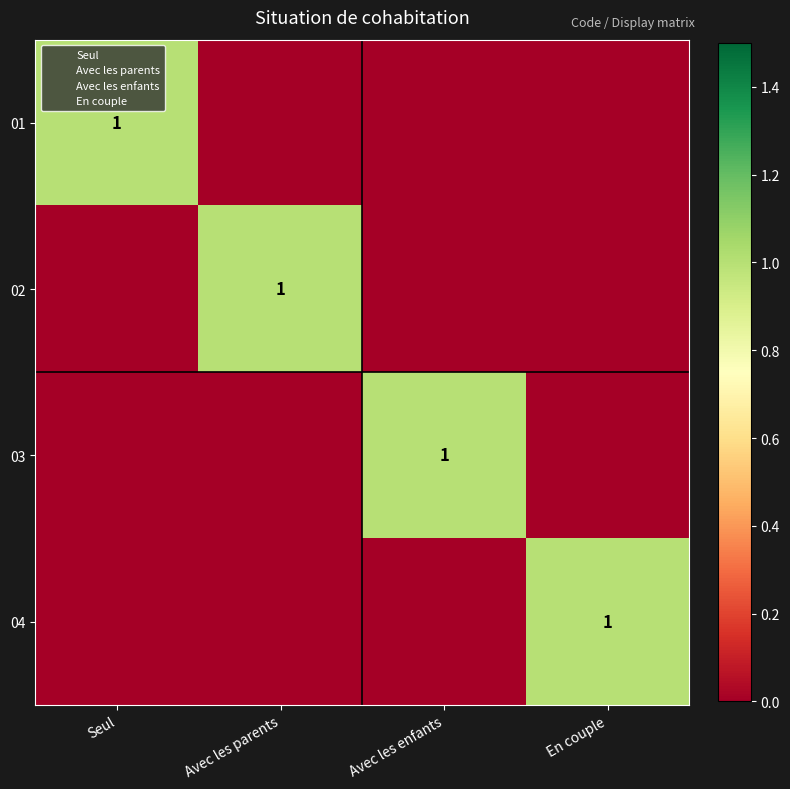

What is the difference between the highest and lowest values at Avec les parents?

1